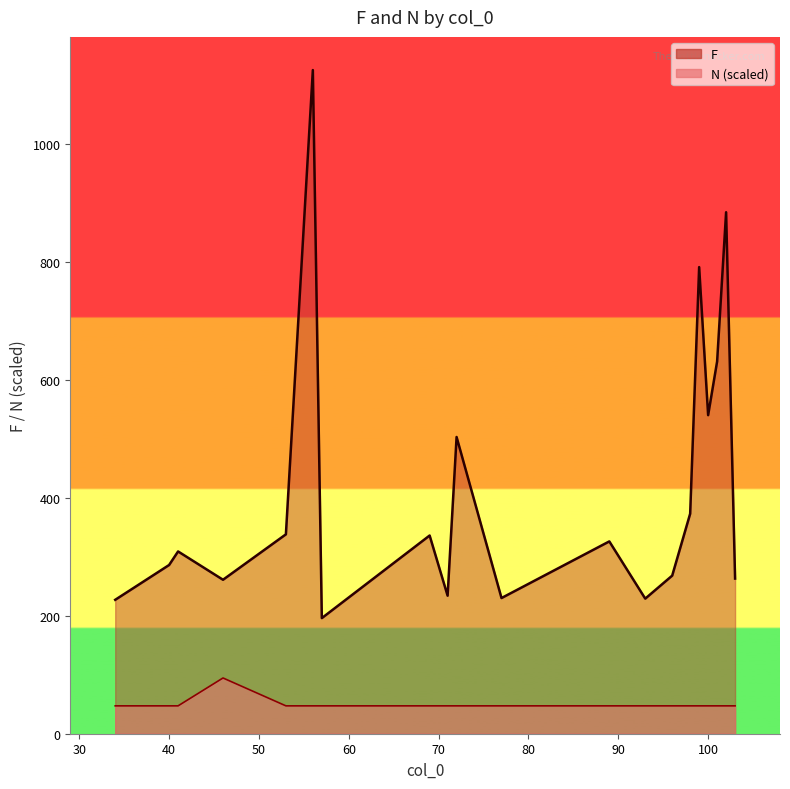

The value of F at 99 is 791. True or false?

True